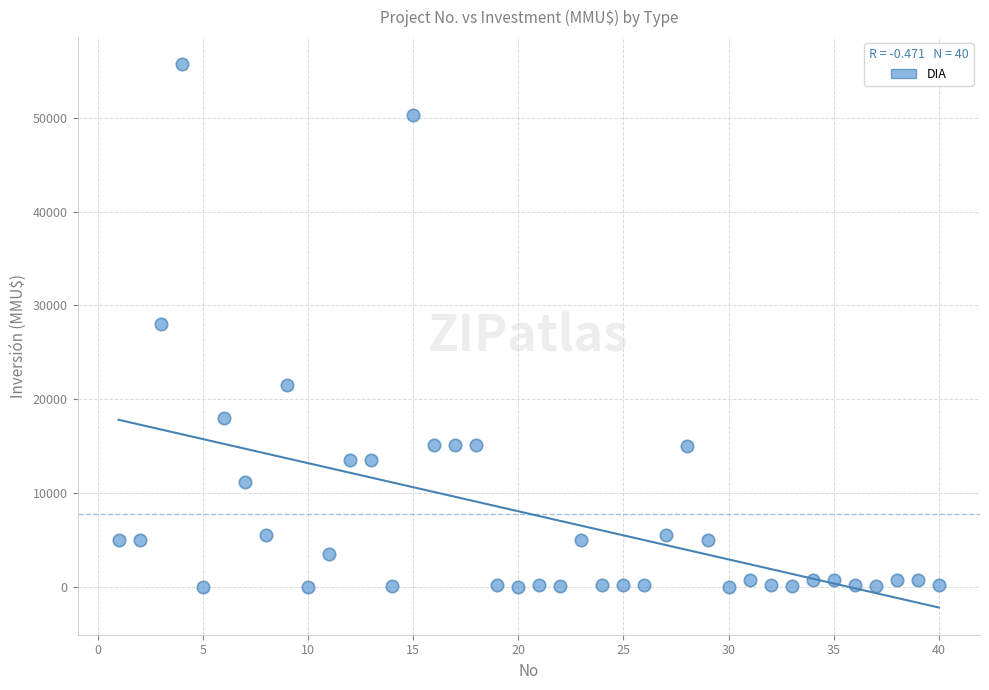

What is the range of X values (max minus min)?

39